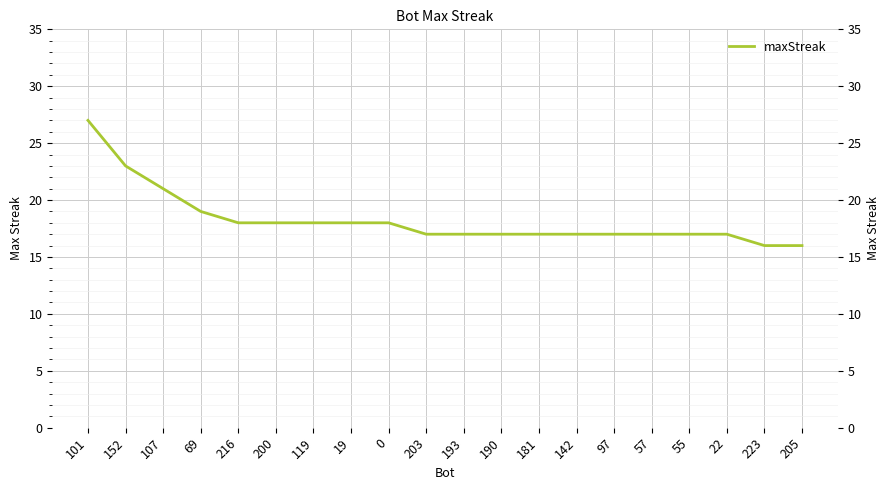

Reading right to left, list all the values displayed in this chart.

205=16	223=16	22=17	55=17	57=17	97=17	142=17	181=17	190=17	193=17	203=17	0=18	19=18	119=18	200=18	216=18	69=19	107=21	152=23	101=27